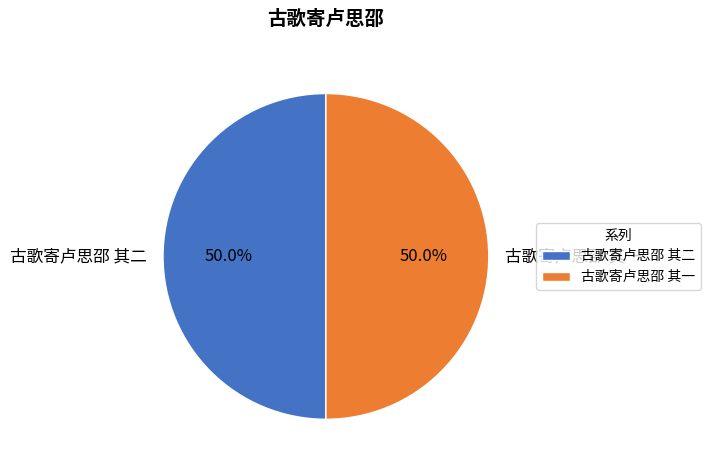

Count the number of slices in the pie.

2